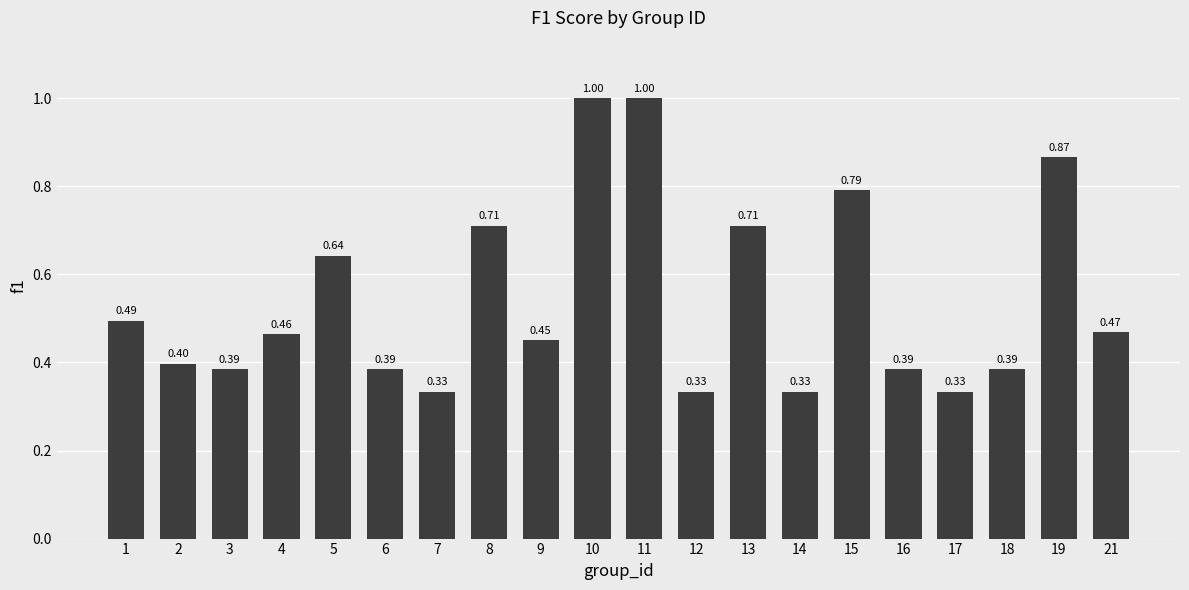

What is the sum of all values?

10.9